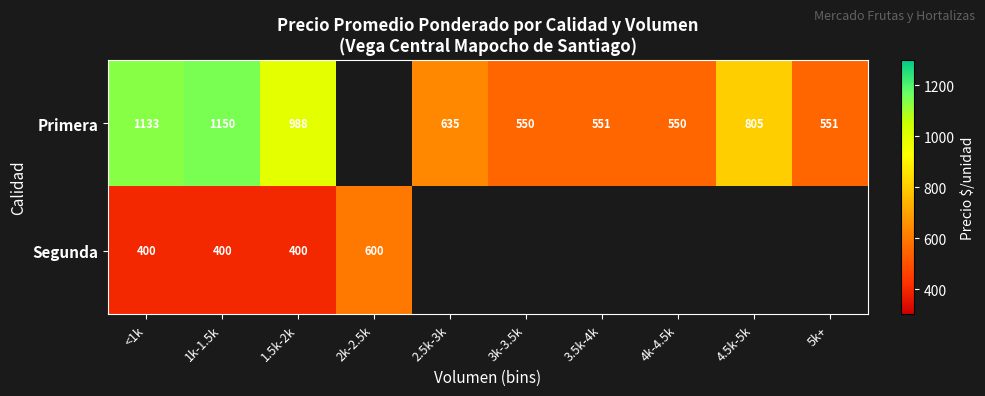

Between <1k and 1k-1.5k, which series saw the biggest shift?

Primera